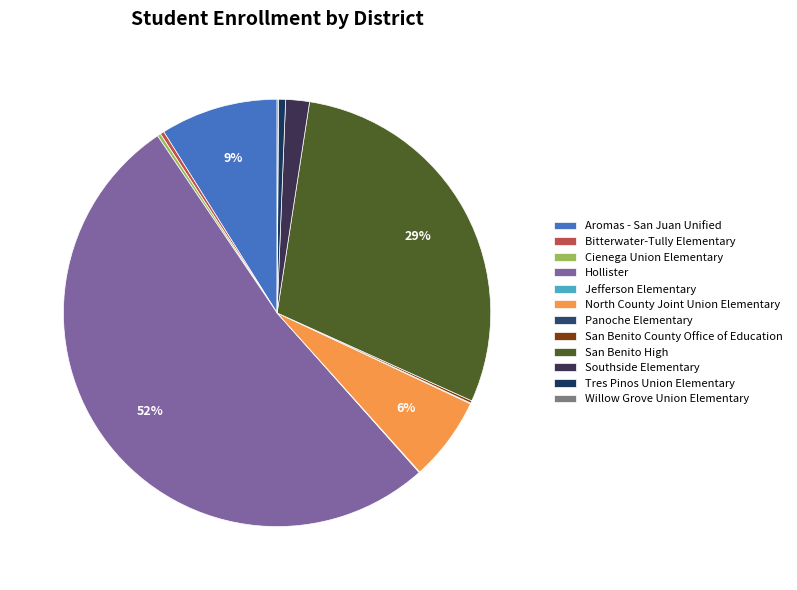

Combined, what portion of the pie is North County Joint Union Elementary and Hollister?

58.5%